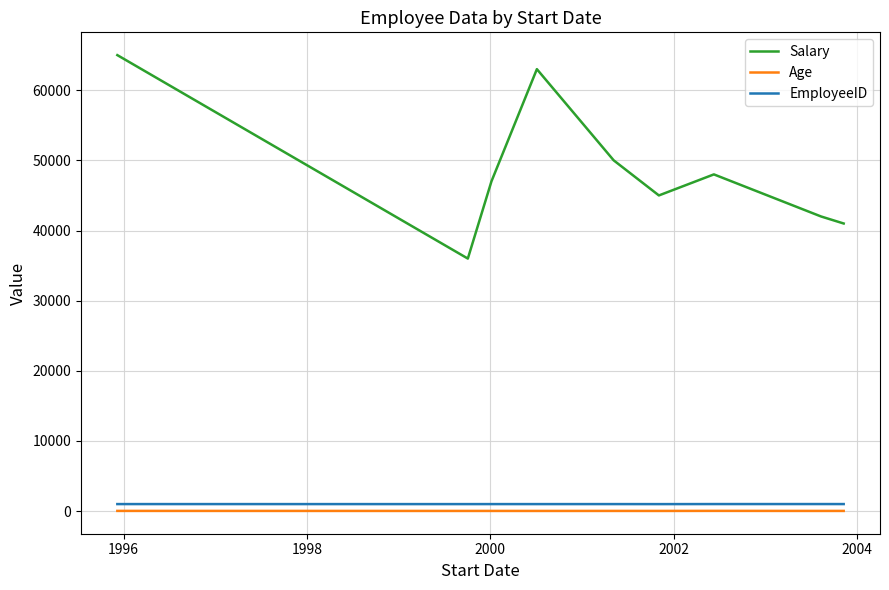

What is the maximum value shown in the chart?

65000